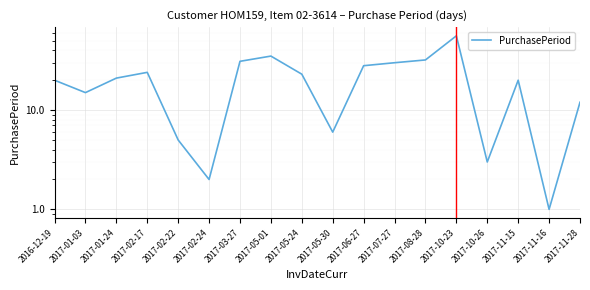

What position from the left is 2017-01-24?

3